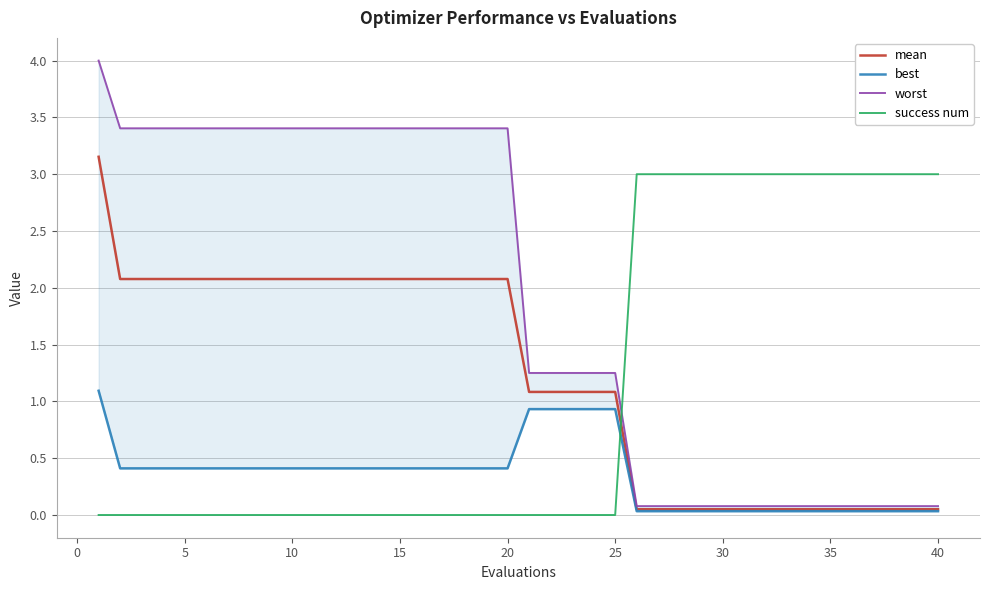

How many lines are shown in the chart?

4